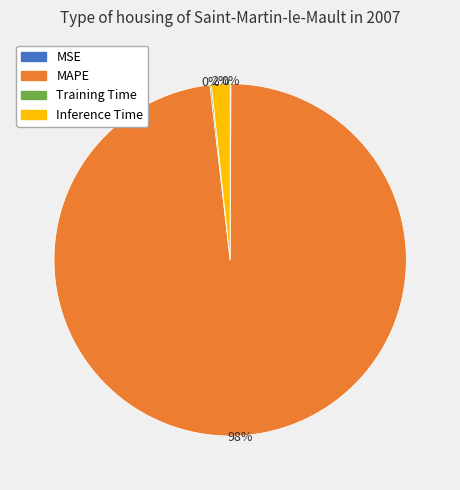

To the nearest percent, what portion does Inference Time represent?

2%